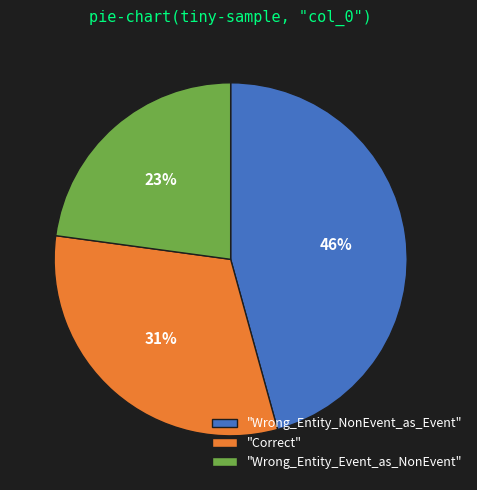

Is there any slice that represents more than half of the pie?

No